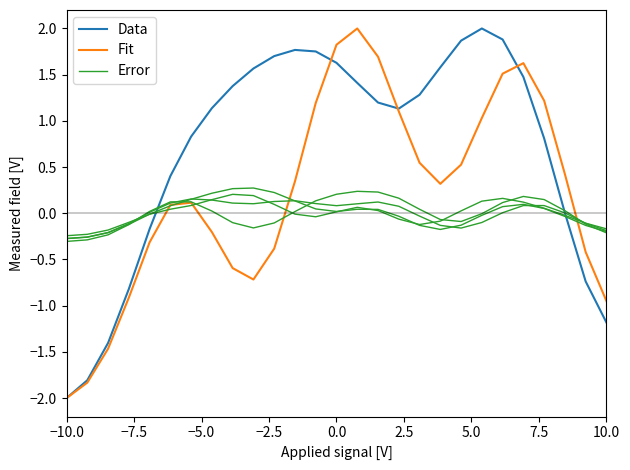

Is this an area chart (filled region under the line)?

No